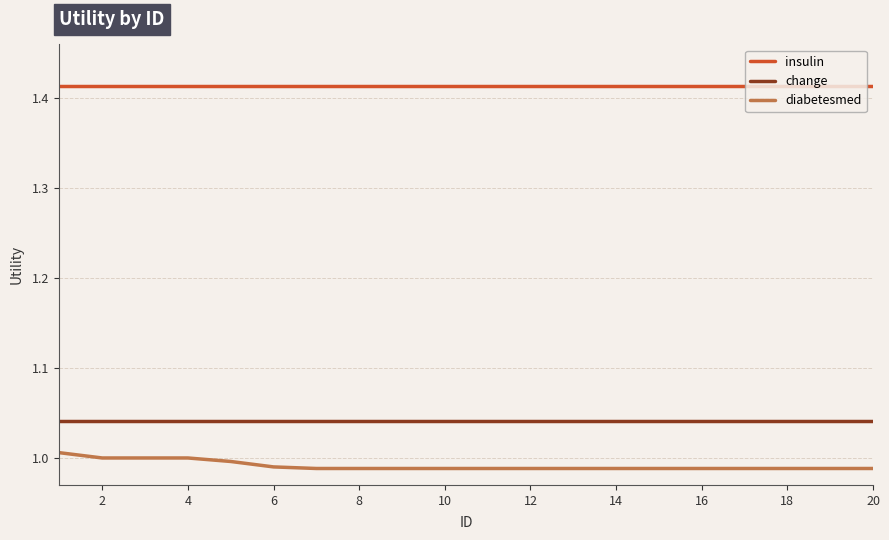

List the series in order of their peak value, lowest first.

diabetesmed, change, insulin